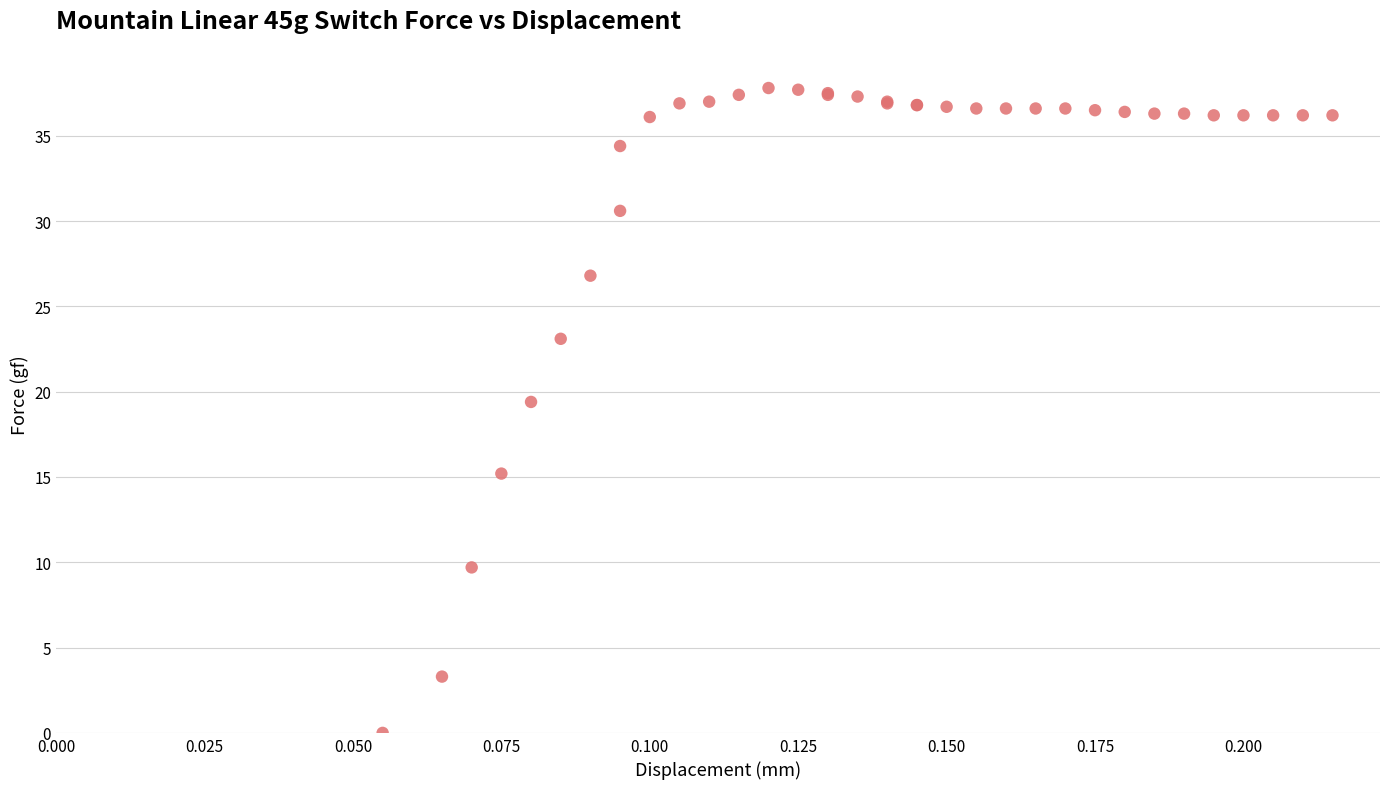

What Y value in the scatter plot is closest to 18?

19.4